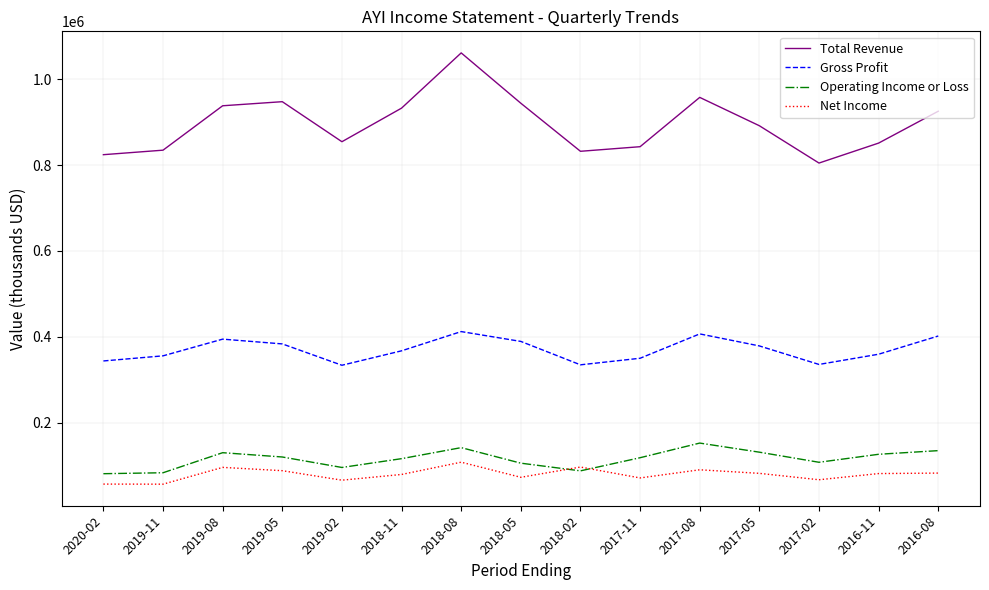

What is the sum of all Net Income values?

1198700